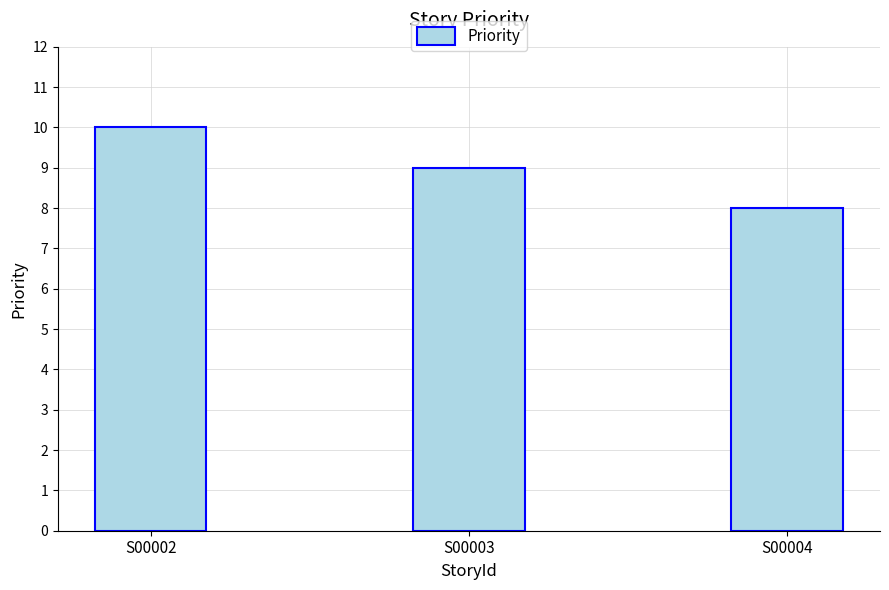

The value at S00004 is 12. True or false?

False